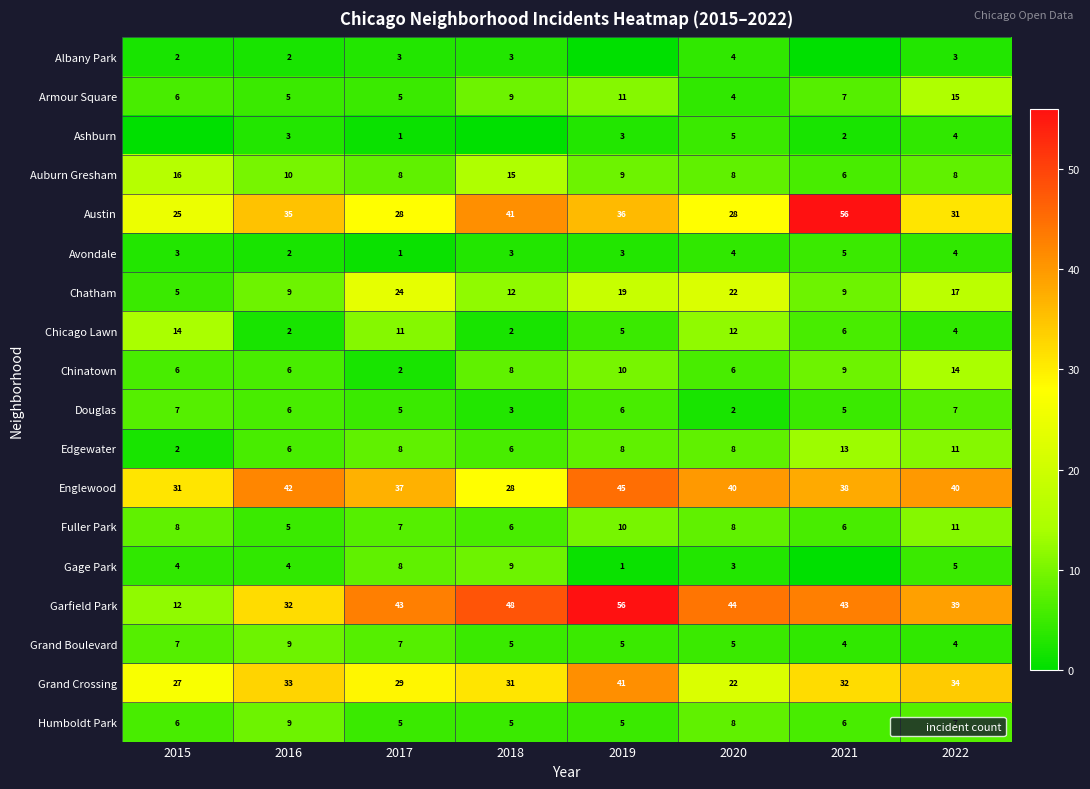

How many values in the Douglas series are below 6?

4